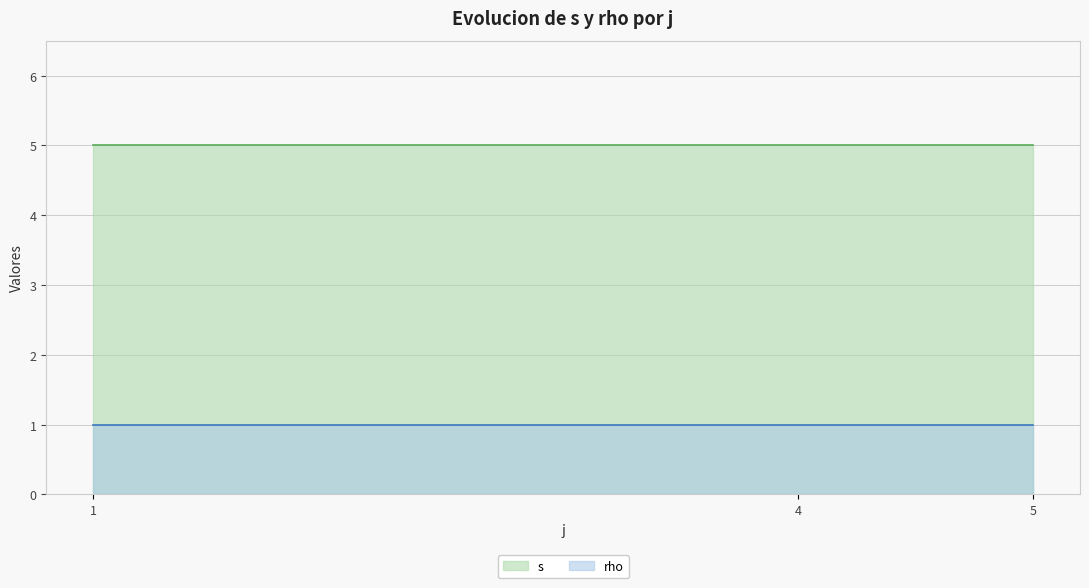

Rank the series by their maximum value, from highest to lowest.

s, rho